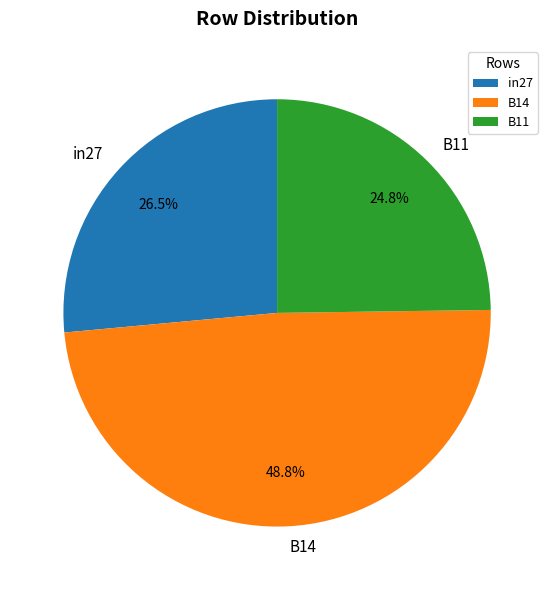

True or false: B14 accounts for 49% of the total.

True